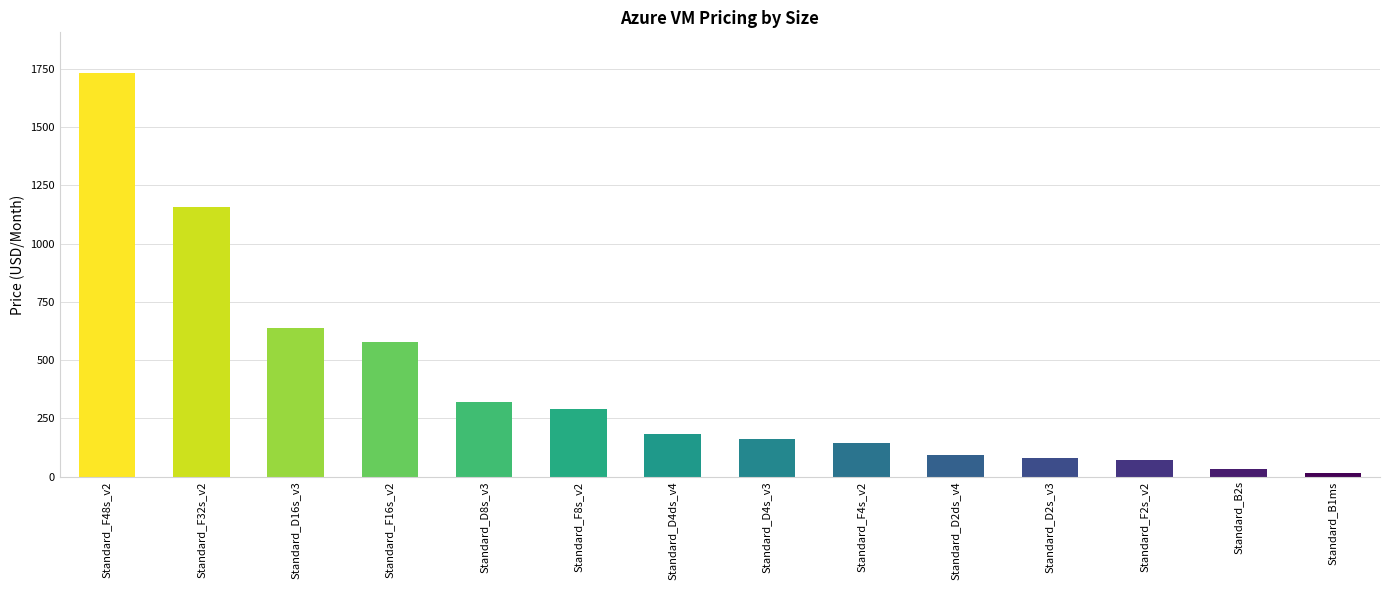

What is the value of the 10th bar from the left?

90.7